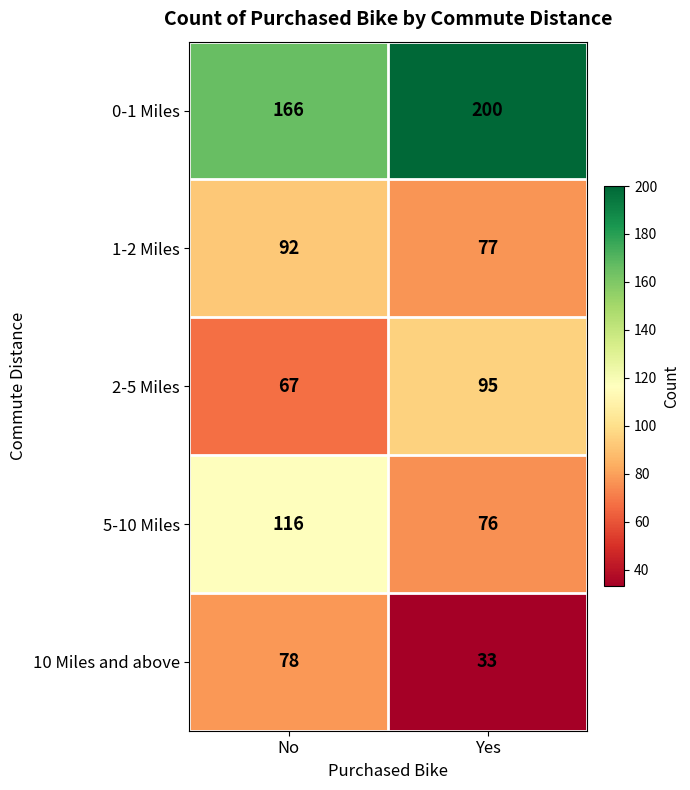

Which category has the lowest value across all series?

Yes